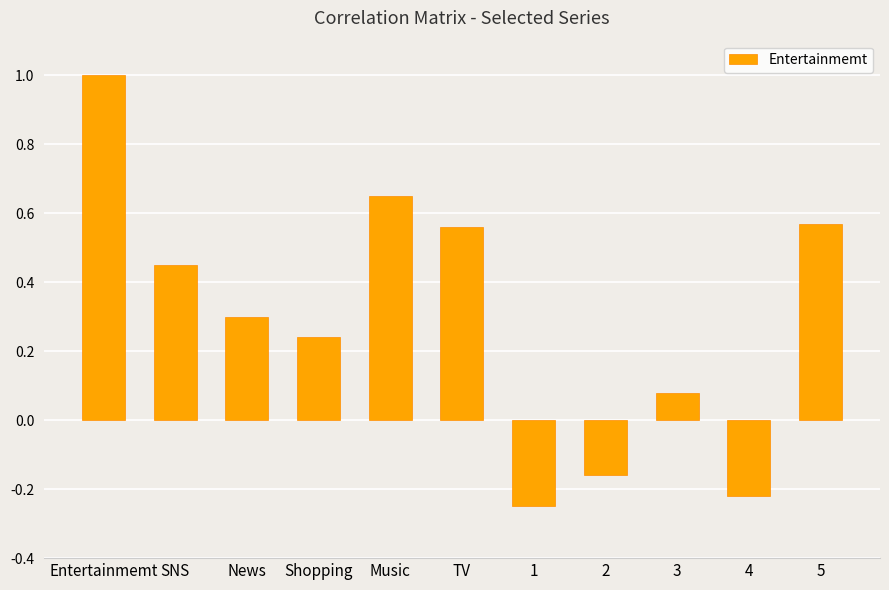

Which category has the highest value across all series?

Entertainmemt